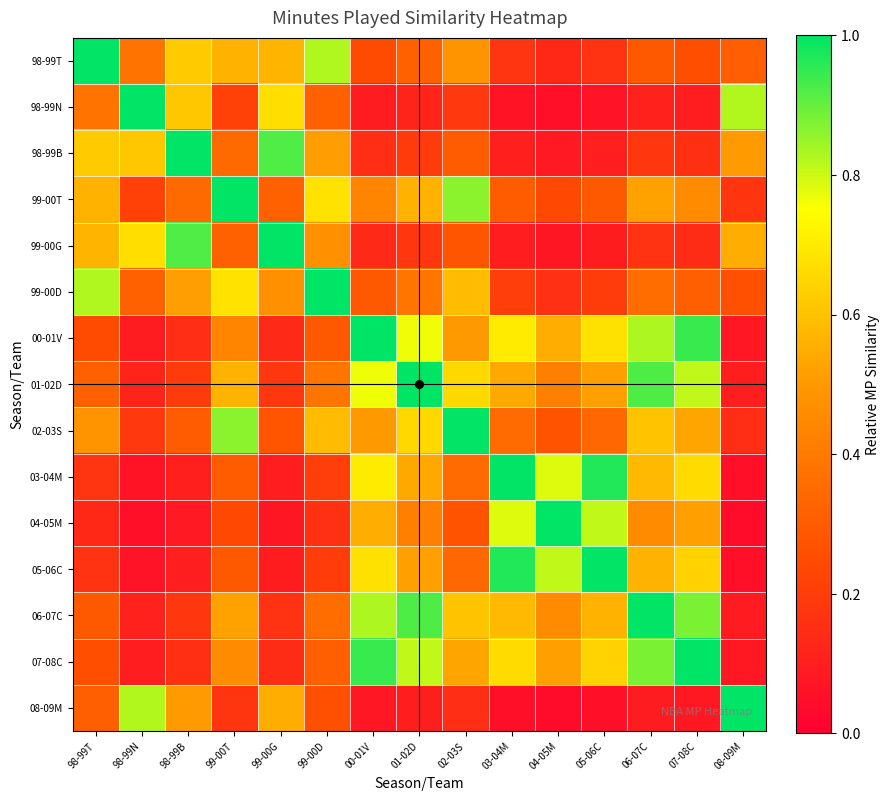

Reading left to right, list all the values displayed in this chart.

98-99T: 98-99T=1.0	98-99N=0.4	98-99B=0.6	99-00T=0.6	99-00G=0.6	99-00D=0.8	00-01V=0.2	01-02D=0.3	02-03S=0.5	03-04M=0.2	04-05M=0.1	05-06C=0.2	06-07C=0.3	07-08C=0.3	08-09M=0.3
98-99N: 98-99T=0.4	98-99N=1.0	98-99B=0.6	99-00T=0.2	99-00G=0.7	99-00D=0.3	00-01V=0.1	01-02D=0.1	02-03S=0.2	03-04M=0.1	04-05M=0.1	05-06C=0.1	06-07C=0.1	07-08C=0.1	08-09M=0.8
98-99B: 98-99T=0.6	98-99N=0.6	98-99B=1.0	99-00T=0.3	99-00G=0.9	99-00D=0.5	00-01V=0.2	01-02D=0.2	02-03S=0.3	03-04M=0.1	04-05M=0.1	05-06C=0.1	06-07C=0.2	07-08C=0.2	08-09M=0.5
99-00T: 98-99T=0.6	98-99N=0.2	98-99B=0.3	99-00T=1.0	99-00G=0.3	99-00D=0.7	00-01V=0.4	01-02D=0.6	02-03S=0.9	03-04M=0.3	04-05M=0.2	05-06C=0.3	06-07C=0.5	07-08C=0.5	08-09M=0.2
99-00G: 98-99T=0.6	98-99N=0.7	98-99B=0.9	99-00T=0.3	99-00G=1.0	99-00D=0.5	00-01V=0.1	01-02D=0.2	02-03S=0.3	03-04M=0.1	04-05M=0.1	05-06C=0.1	06-07C=0.2	07-08C=0.1	08-09M=0.6
99-00D: 98-99T=0.8	98-99N=0.3	98-99B=0.5	99-00T=0.7	99-00G=0.5	99-00D=1.0	00-01V=0.3	01-02D=0.4	02-03S=0.6	03-04M=0.2	04-05M=0.2	05-06C=0.2	06-07C=0.4	07-08C=0.3	08-09M=0.3
00-01V: 98-99T=0.2	98-99N=0.1	98-99B=0.2	99-00T=0.4	99-00G=0.1	99-00D=0.3	00-01V=1.0	01-02D=0.8	02-03S=0.5	03-04M=0.7	04-05M=0.5	05-06C=0.7	06-07C=0.8	07-08C=0.9	08-09M=0.1
01-02D: 98-99T=0.3	98-99N=0.1	98-99B=0.2	99-00T=0.6	99-00G=0.2	99-00D=0.4	00-01V=0.8	01-02D=1.0	02-03S=0.7	03-04M=0.5	04-05M=0.4	05-06C=0.5	06-07C=0.9	07-08C=0.8	08-09M=0.1
02-03S: 98-99T=0.5	98-99N=0.2	98-99B=0.3	99-00T=0.9	99-00G=0.3	99-00D=0.6	00-01V=0.5	01-02D=0.7	02-03S=1.0	03-04M=0.4	04-05M=0.3	05-06C=0.3	06-07C=0.6	07-08C=0.5	08-09M=0.2
03-04M: 98-99T=0.2	98-99N=0.1	98-99B=0.1	99-00T=0.3	99-00G=0.1	99-00D=0.2	00-01V=0.7	01-02D=0.5	02-03S=0.4	03-04M=1.0	04-05M=0.8	05-06C=1.0	06-07C=0.6	07-08C=0.7	08-09M=0.1
04-05M: 98-99T=0.1	98-99N=0.1	98-99B=0.1	99-00T=0.2	99-00G=0.1	99-00D=0.2	00-01V=0.5	01-02D=0.4	02-03S=0.3	03-04M=0.8	04-05M=1.0	05-06C=0.8	06-07C=0.5	07-08C=0.5	08-09M=0.0
05-06C: 98-99T=0.2	98-99N=0.1	98-99B=0.1	99-00T=0.3	99-00G=0.1	99-00D=0.2	00-01V=0.7	01-02D=0.5	02-03S=0.3	03-04M=1.0	04-05M=0.8	05-06C=1.0	06-07C=0.6	07-08C=0.6	08-09M=0.1
06-07C: 98-99T=0.3	98-99N=0.1	98-99B=0.2	99-00T=0.5	99-00G=0.2	99-00D=0.4	00-01V=0.8	01-02D=0.9	02-03S=0.6	03-04M=0.6	04-05M=0.5	05-06C=0.6	06-07C=1.0	07-08C=0.9	08-09M=0.1
07-08C: 98-99T=0.3	98-99N=0.1	98-99B=0.2	99-00T=0.5	99-00G=0.1	99-00D=0.3	00-01V=0.9	01-02D=0.8	02-03S=0.5	03-04M=0.7	04-05M=0.5	05-06C=0.6	06-07C=0.9	07-08C=1.0	08-09M=0.1
08-09M: 98-99T=0.3	98-99N=0.8	98-99B=0.5	99-00T=0.2	99-00G=0.6	99-00D=0.3	00-01V=0.1	01-02D=0.1	02-03S=0.2	03-04M=0.1	04-05M=0.0	05-06C=0.1	06-07C=0.1	07-08C=0.1	08-09M=1.0